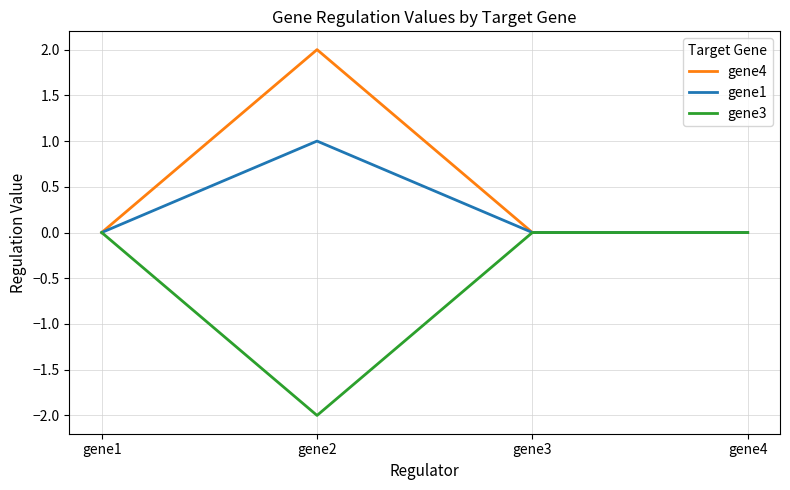

At which label does gene1 reach its peak?

gene2